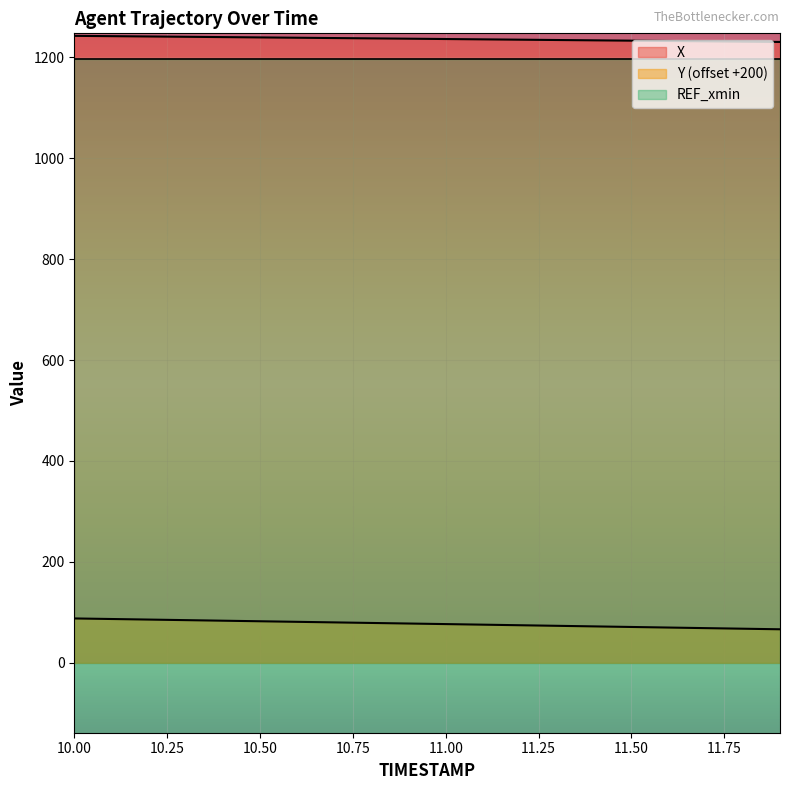

How many lines are shown in the chart?

3